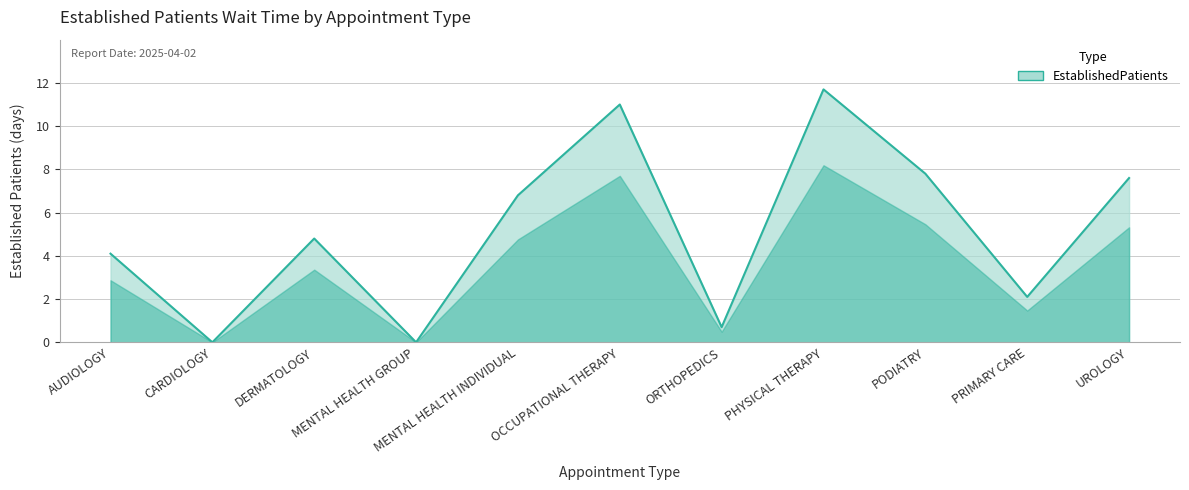

The value at PHYSICAL THERAPY is 3.8. True or false?

False